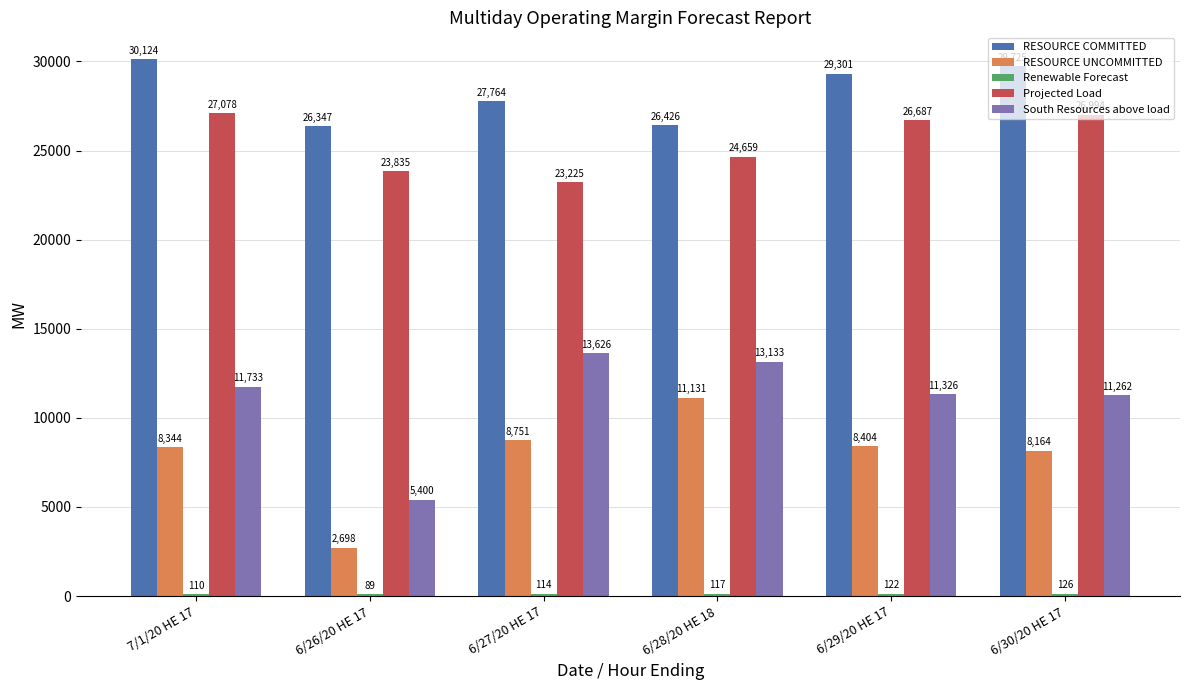

How many distinct data groups are displayed?

5